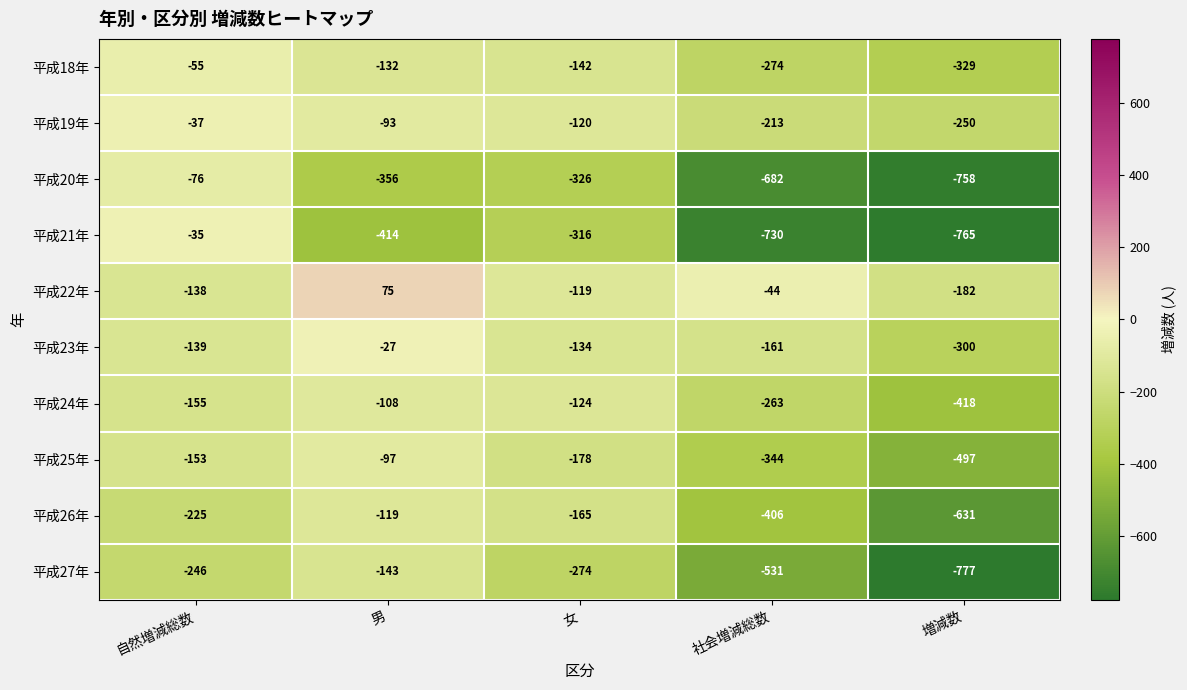

Which category has the lowest value across all series?

増減数